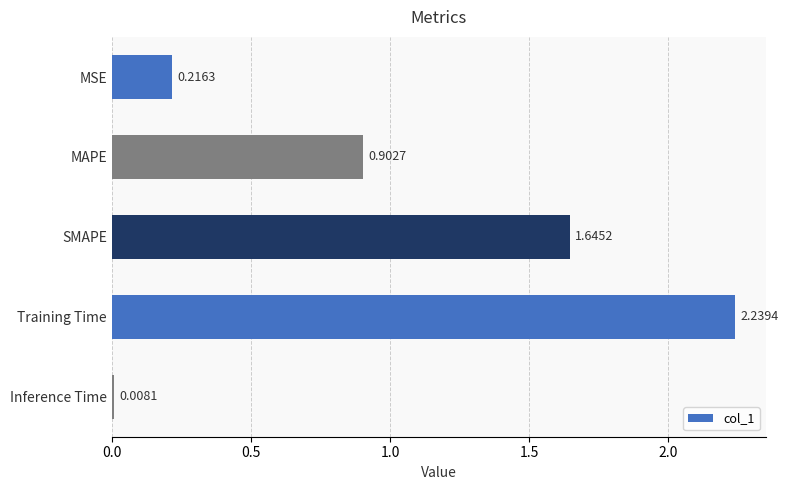

What is the average value?

1.0